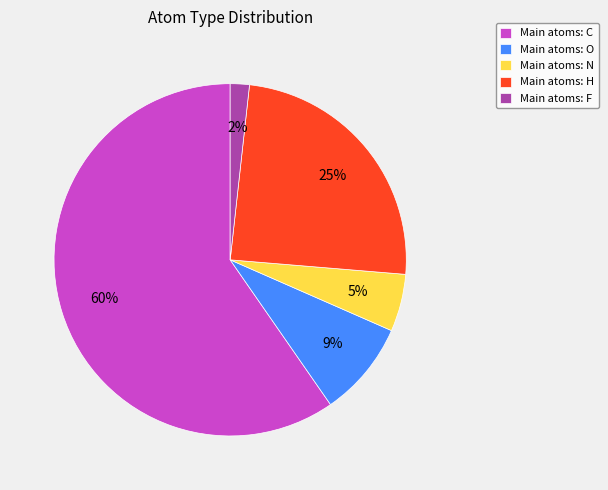

How many slices are in this pie chart?

5